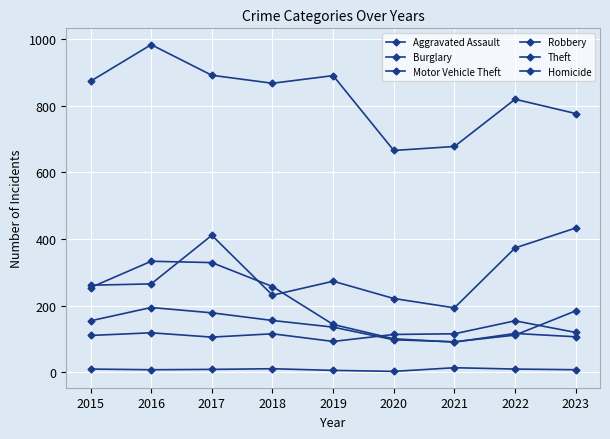

Count the number of categories in the chart.

9